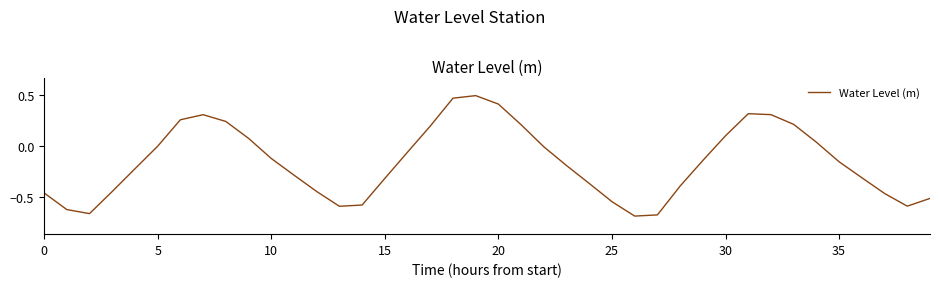

What is the difference between the maximum and minimum values?

1.2